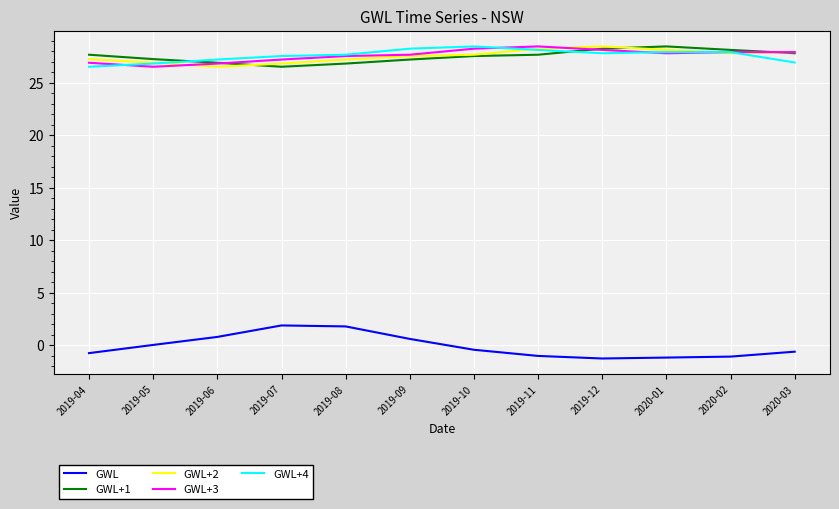

Is the value of GWL+3 at 2019-07 greater than the value of GWL+1 at 2020-03?

No